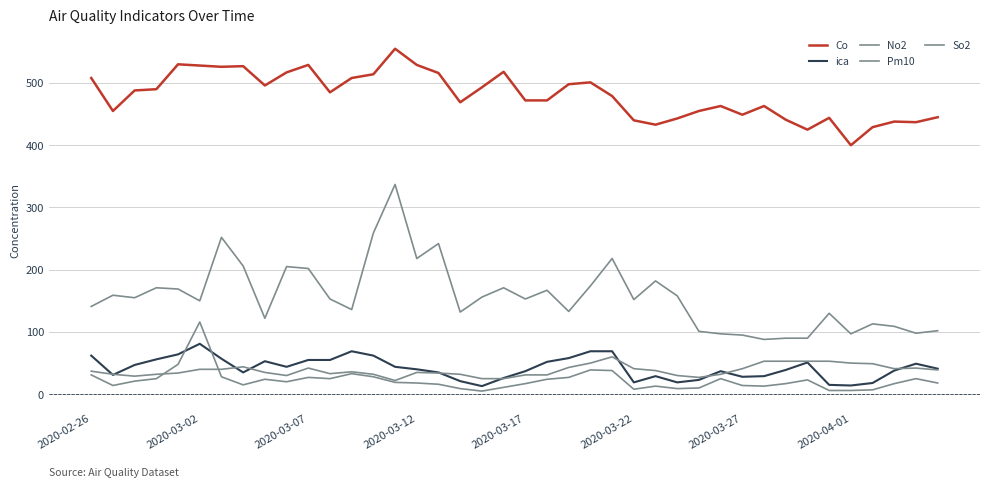

How many lines are shown in the chart?

5